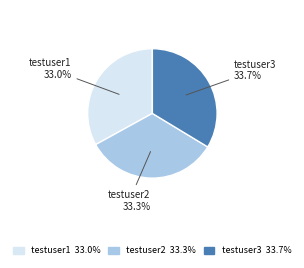

Combined, what portion of the pie is testuser2 and testuser1?

66.3%